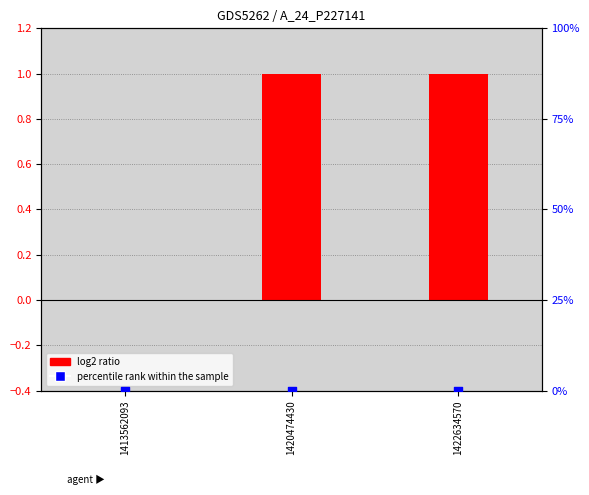

Is the value of col_1 (log2 ratio) at 1413562093 greater than the value of col_2 (percentile rank) at 1422634570?

No